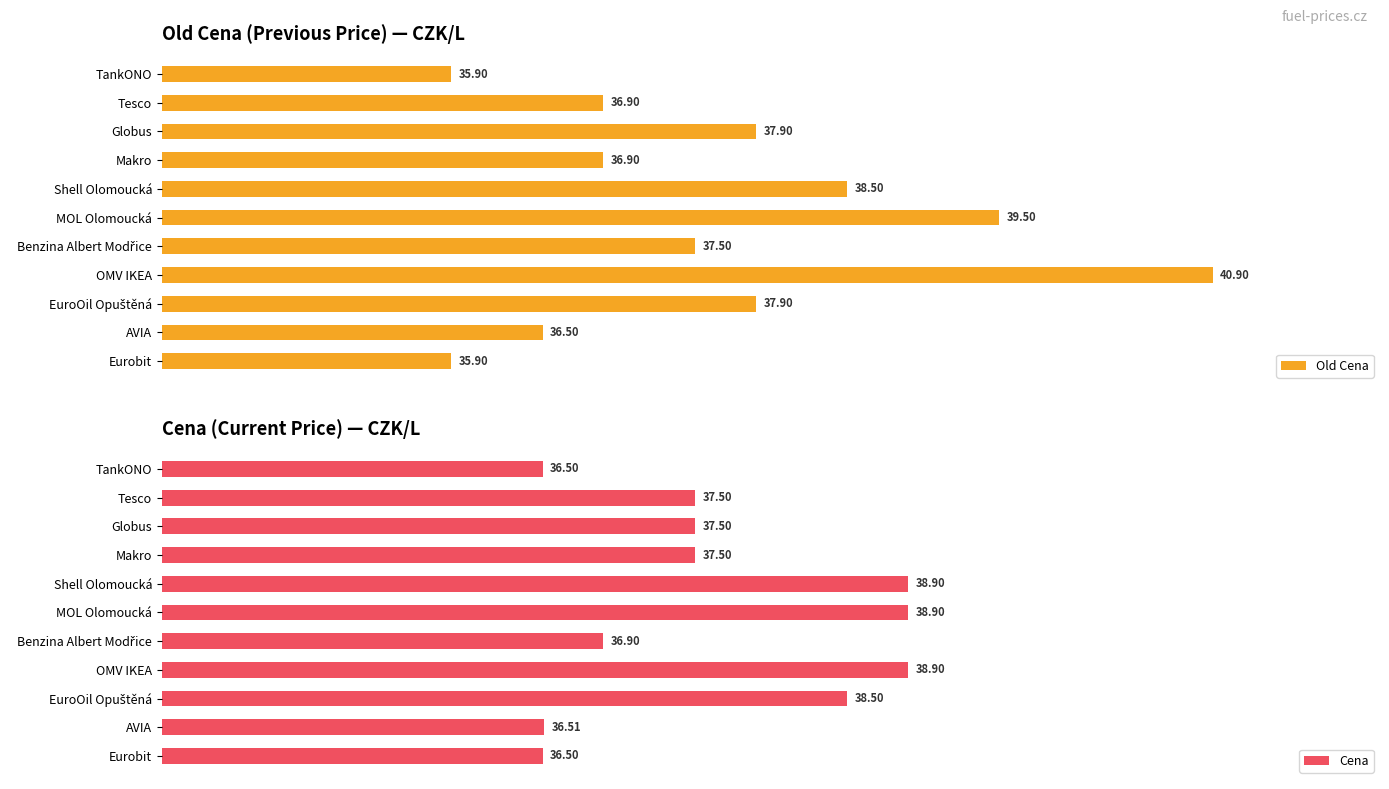

At which label does Old Cena reach its peak?

OMV IKEA